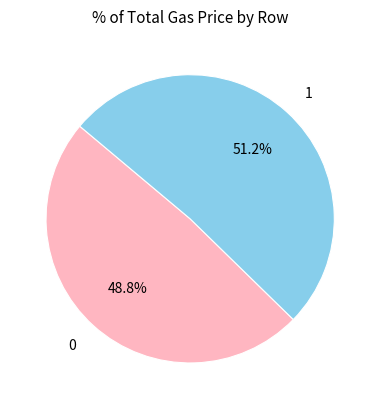

To the nearest percent, what portion does 0 represent?

49%